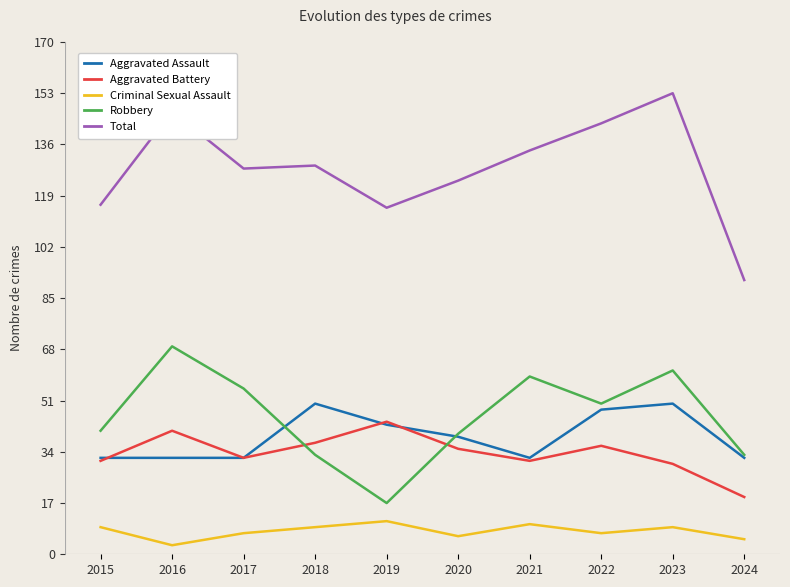

Reading right to left, extract all data points from this chart.

Aggravated Assault: 2024=32	2023=50	2022=48	2021=32	2020=39	2019=43	2018=50	2017=32	2016=32	2015=32
Aggravated Battery: 2024=19	2023=30	2022=36	2021=31	2020=35	2019=44	2018=37	2017=32	2016=41	2015=31
Criminal Sexual Assault: 2024=5	2023=9	2022=7	2021=10	2020=6	2019=11	2018=9	2017=7	2016=3	2015=9
Robbery: 2024=33	2023=61	2022=50	2021=59	2020=40	2019=17	2018=33	2017=55	2016=69	2015=41
Total: 2024=91	2023=153	2022=143	2021=134	2020=124	2019=115	2018=129	2017=128	2016=147	2015=116